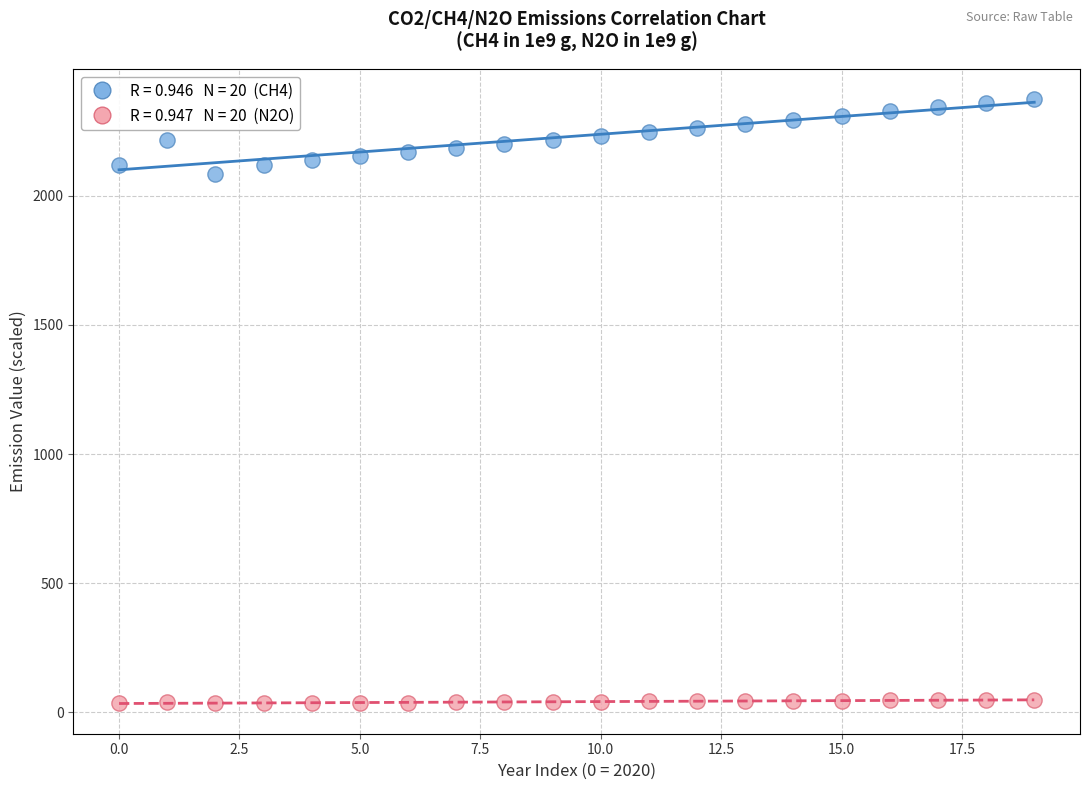

Across all series, what Y value is closest to 1204?

2085.7